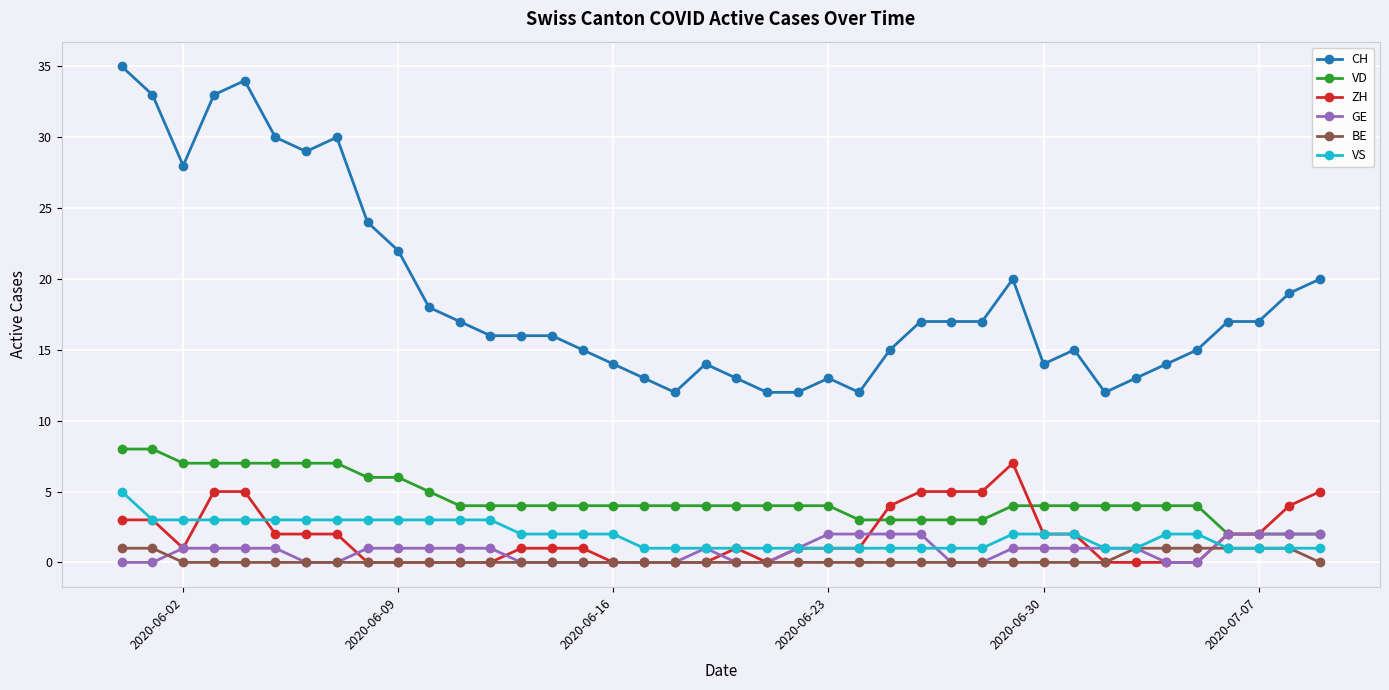

How many series are shown in this chart?

6